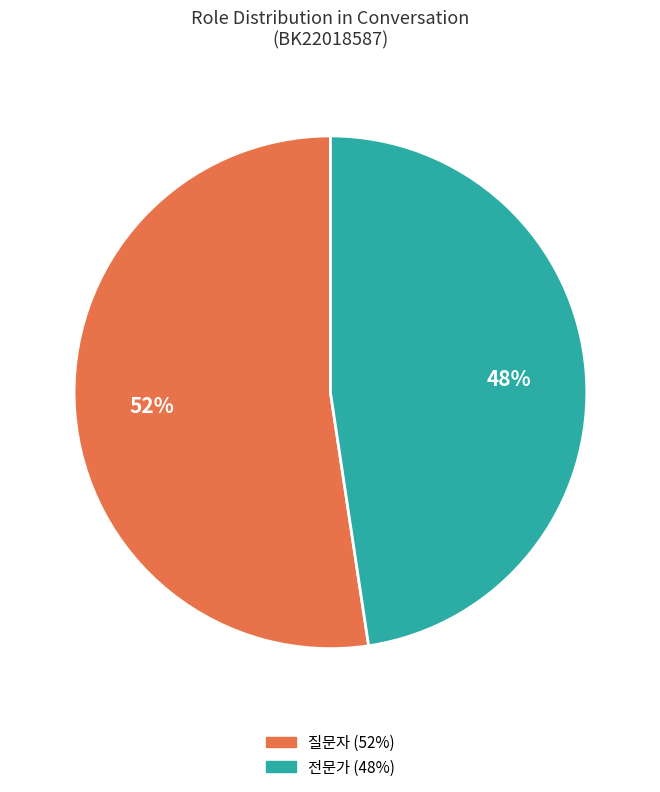

Rank the categories by value from lowest to highest.

전문가, 질문자